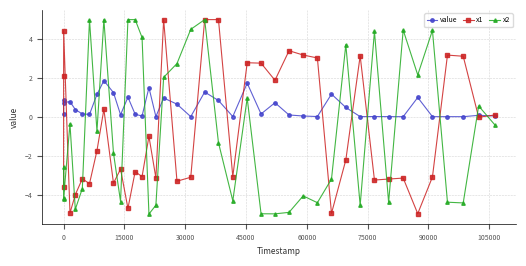

What is the greatest value displayed?

5.0